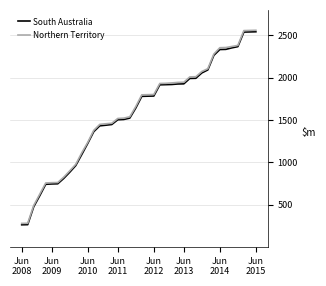

What is the maximum value for South Australia?

2541.6